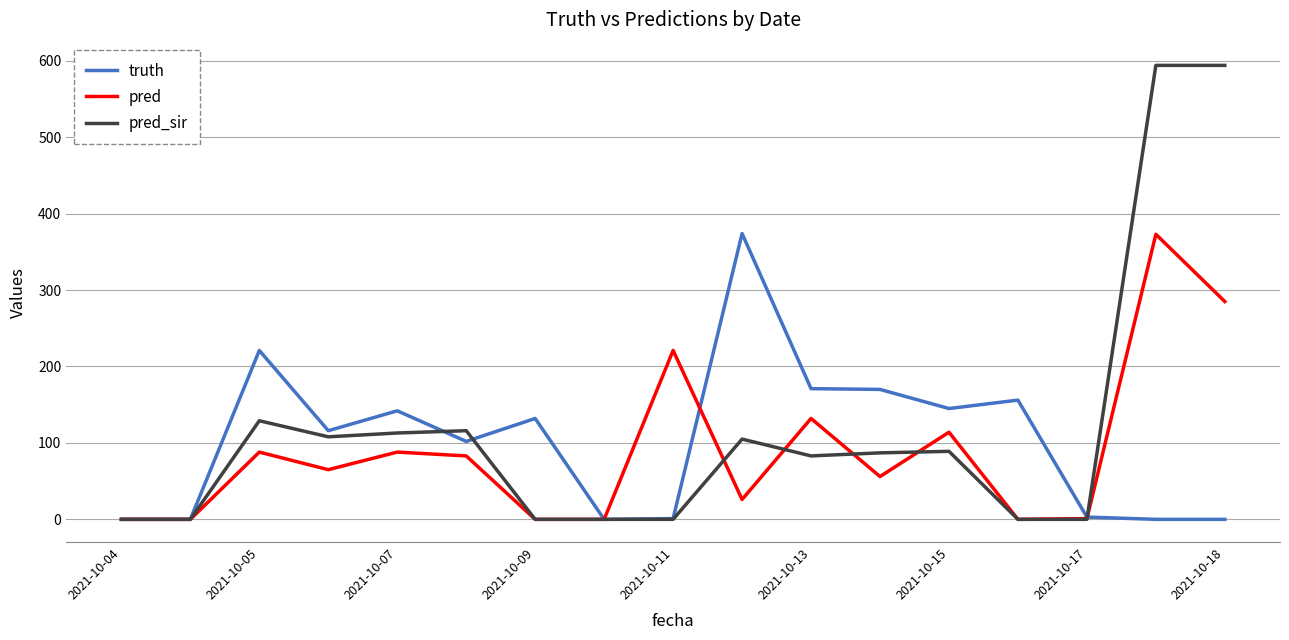

Which series has the widest spread of values?

pred_sir